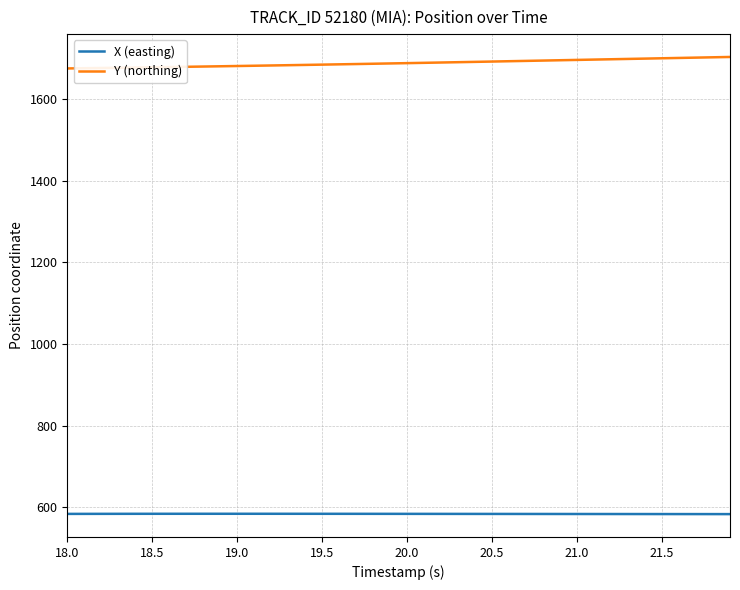

Which series has the largest total across all categories?

Y (northing)